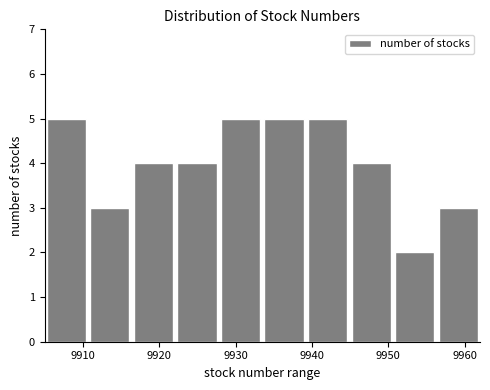

Reading left to right, transcribe this chart: for each bar, give the range it covers on the x-axis and its height. Neither the bar edges nor the heights are printed on the chart, so give them approximately, as read against the axes.

9905.0 to 9910.7: 5
9910.7 to 9916.4: 3
9916.4 to 9922.1: 4
9922.1 to 9927.8: 4
9927.8 to 9933.5: 5
9933.5 to 9939.2: 5
9939.2 to 9944.9: 5
9944.9 to 9950.6: 4
9950.6 to 9956.3: 2
9956.3 to 9962.0: 3